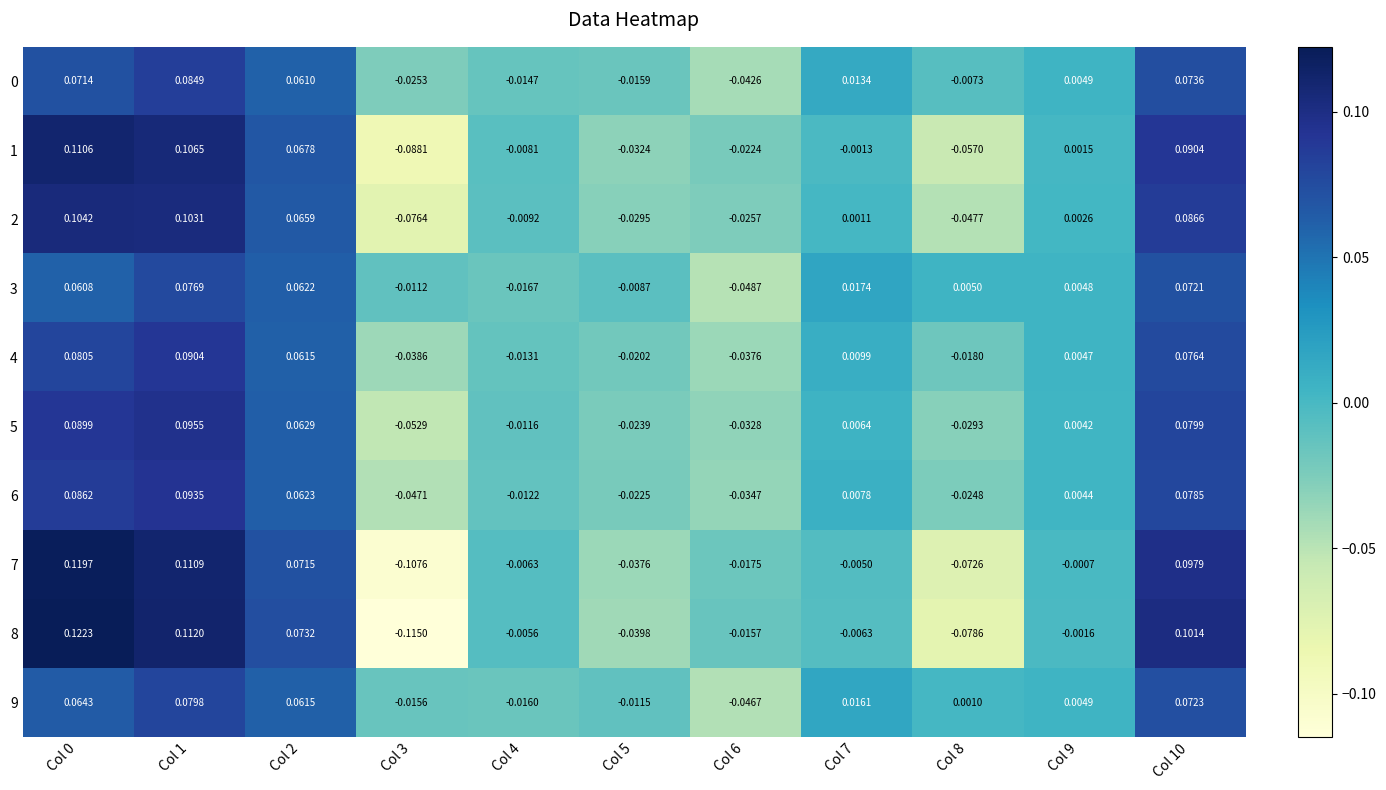

Is the value of 1 at Col 0 greater than the value of 8 at Col 7?

Yes